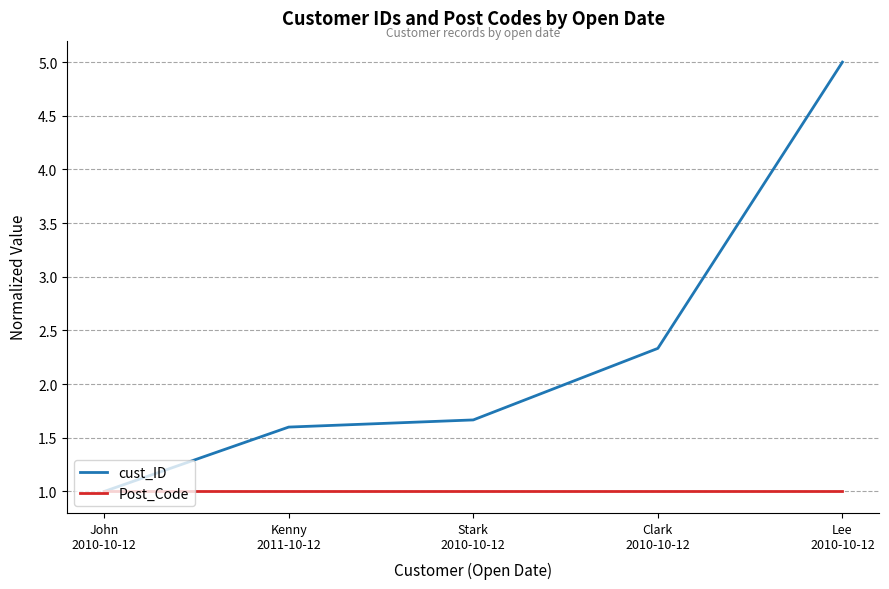

The value of cust_ID at John
2010-10-12 is 0.5. True or false?

False